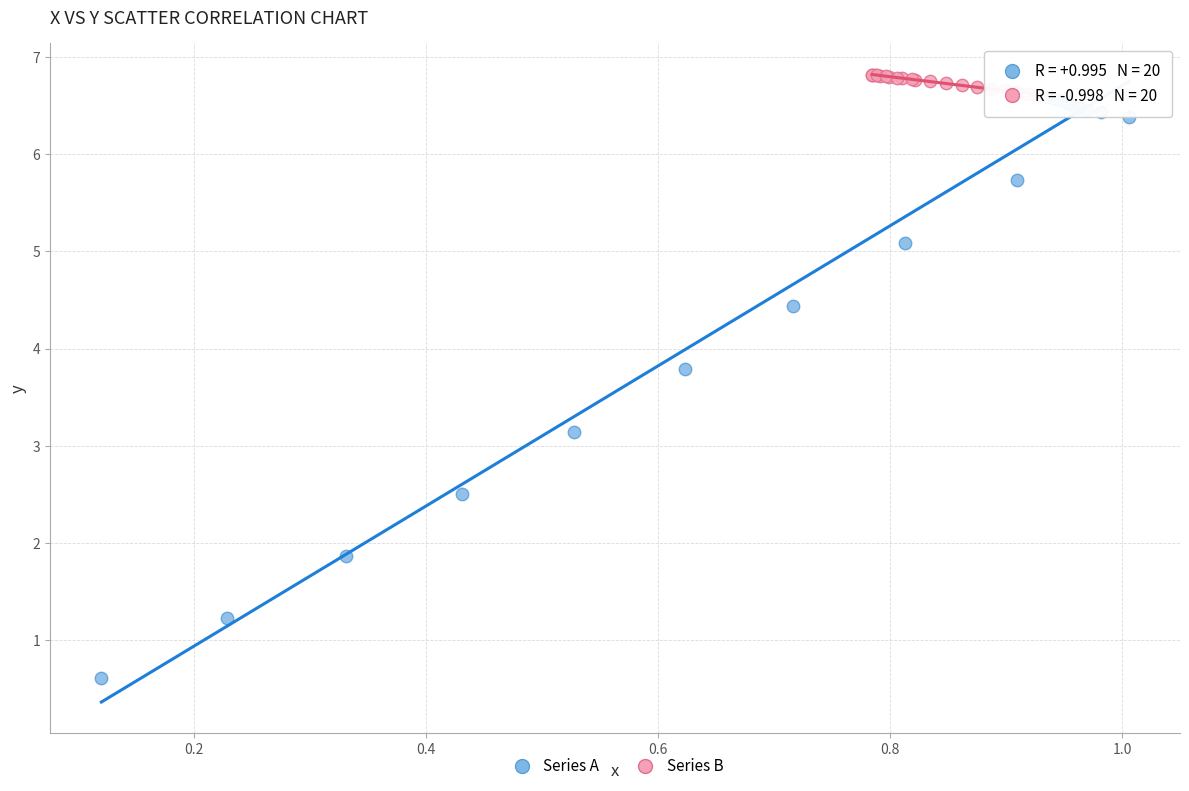

Which series has the widest spread of Y values?

Series A